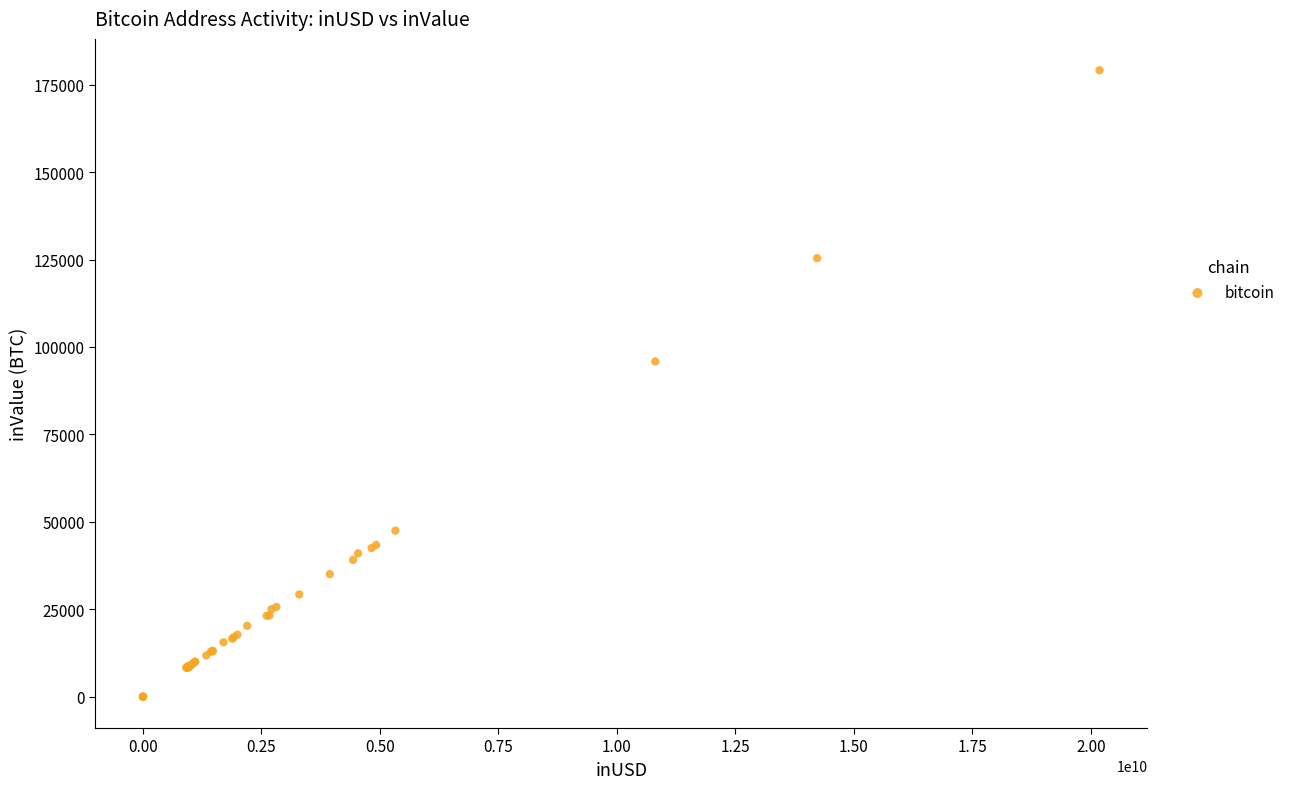

What Y value in the scatter plot is closest to 89561?

95849.9